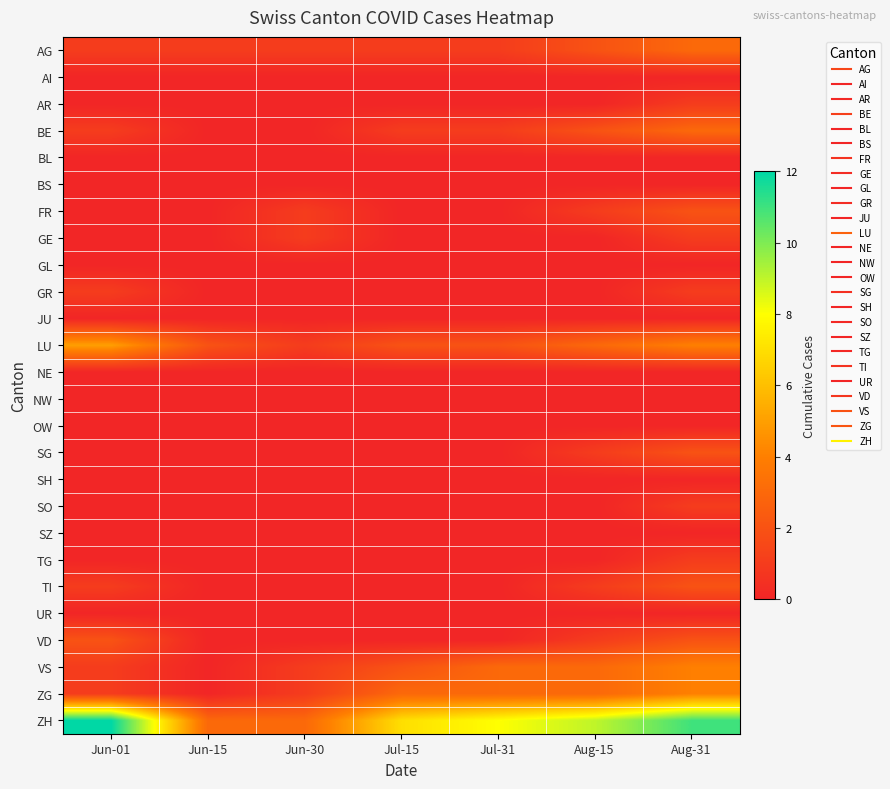

Rank the series by their maximum value, from highest to lowest.

ZH, LU, VS, ZG, AG, BE, FR, SG, TI, VD, AR, GE, GR, SO, TG, AI, BL, BS, GL, JU, NE, NW, OW, SH, SZ, UR